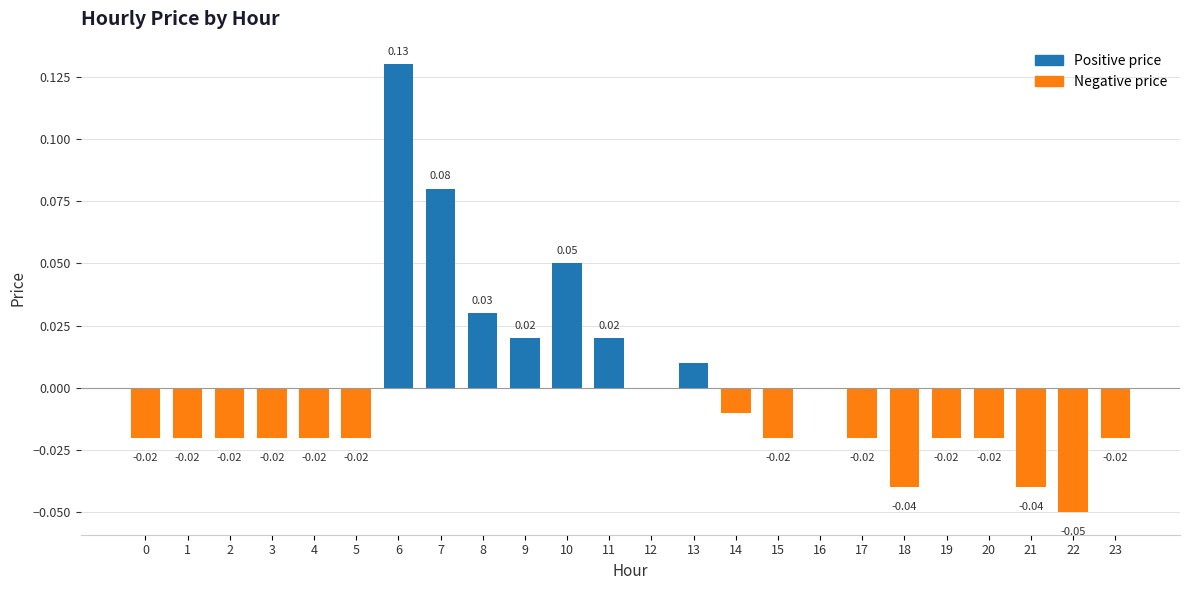

At which category does the chart reach its minimum across all series?

22